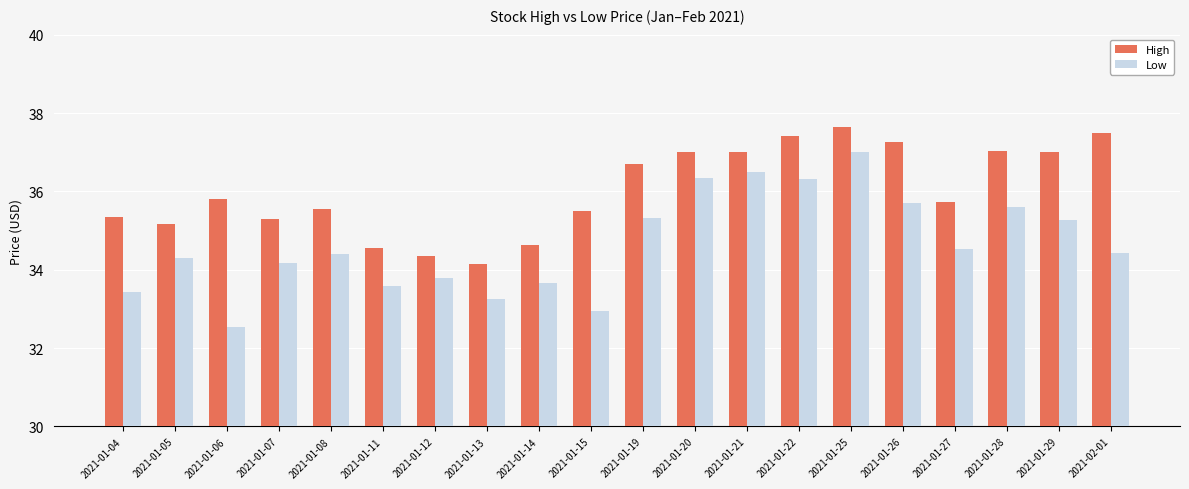

What are all the series names shown in the legend?

High, Low